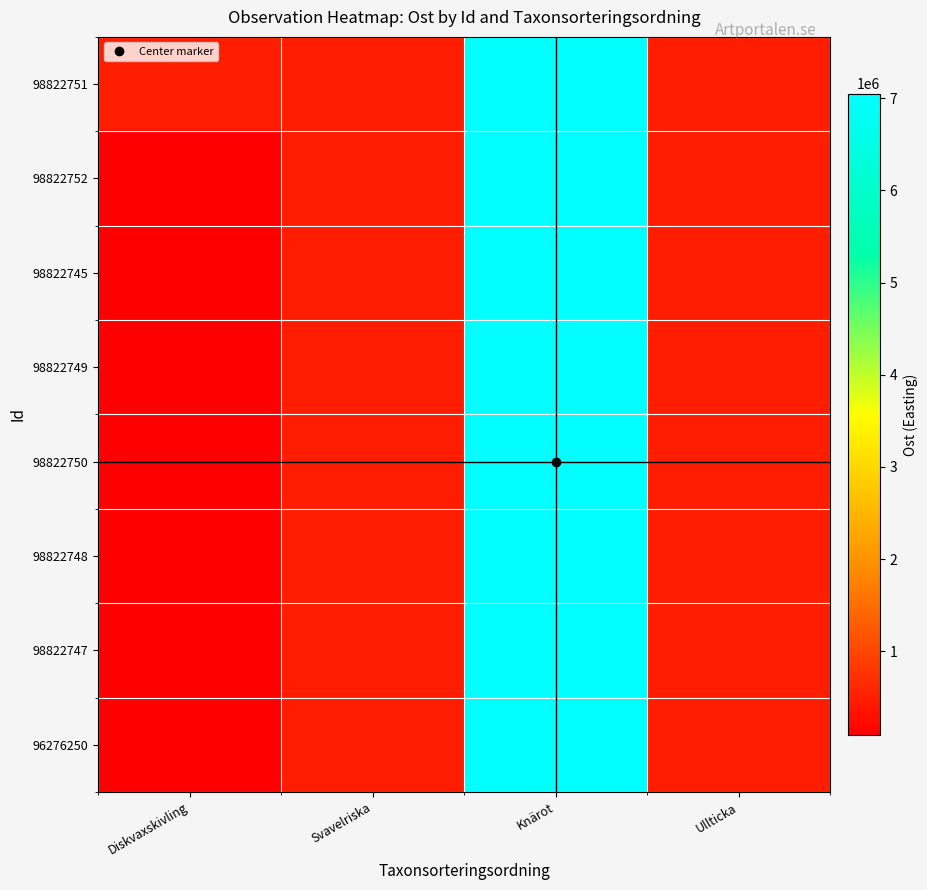

At which category does the chart reach its peak across all series?

Knärot